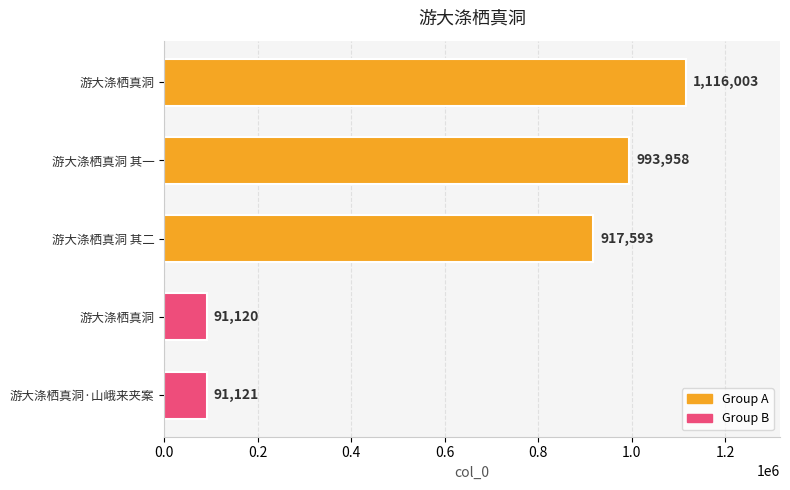

What is the sum of all values?

3209795